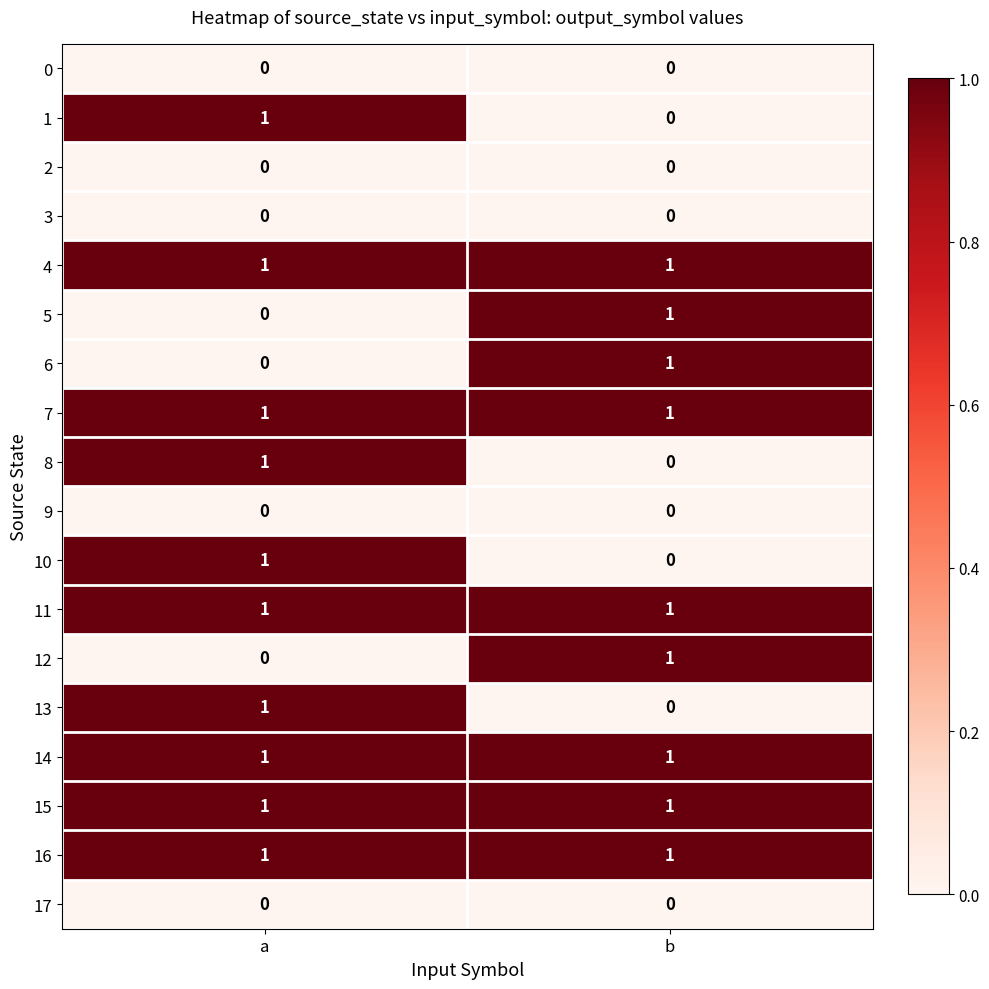

What is the total value across all series at b?

9